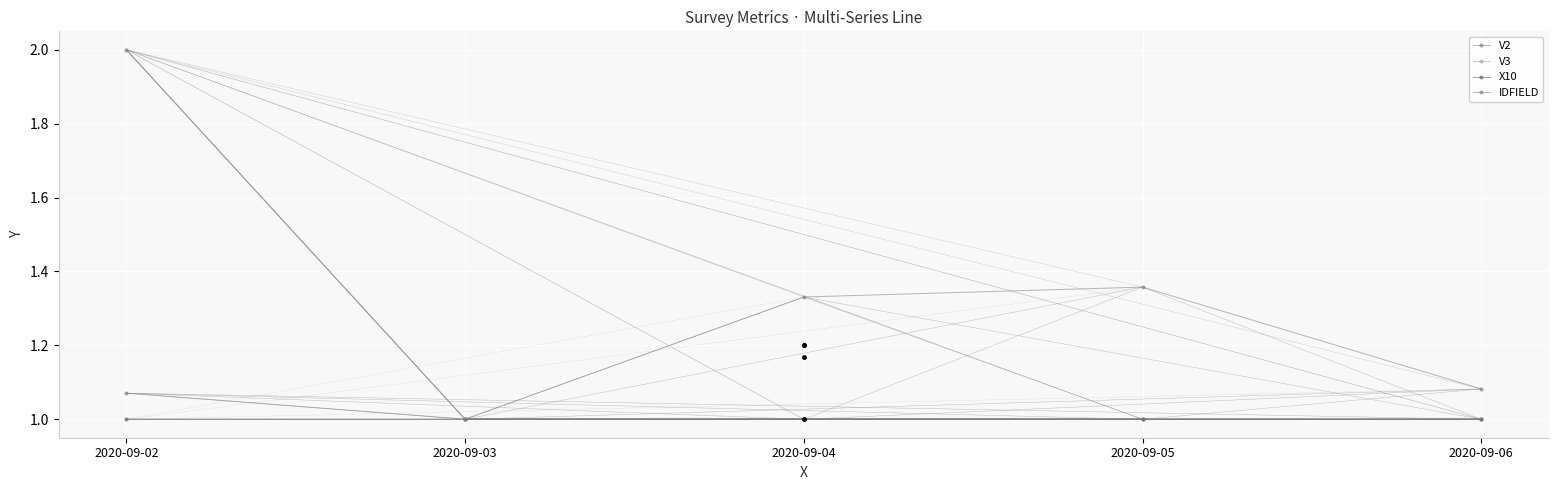

List the labels in order of V3 value, largest first.

2020-09-02, 2020-09-03, 2020-09-04, 2020-09-05, 2020-09-06